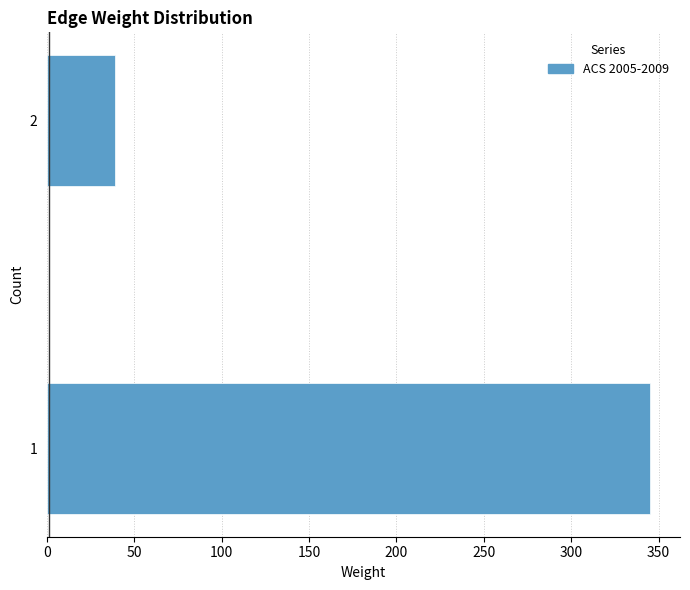

Reading bottom to top, extract all data points from this chart.

1=345	2=39